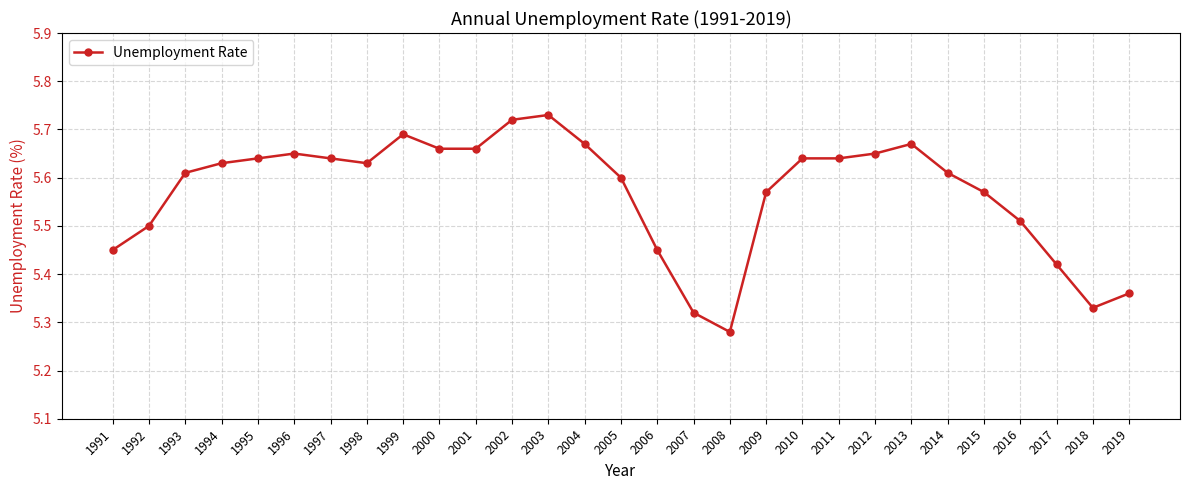

True or false: the data shows 2.1 at 2005.

False